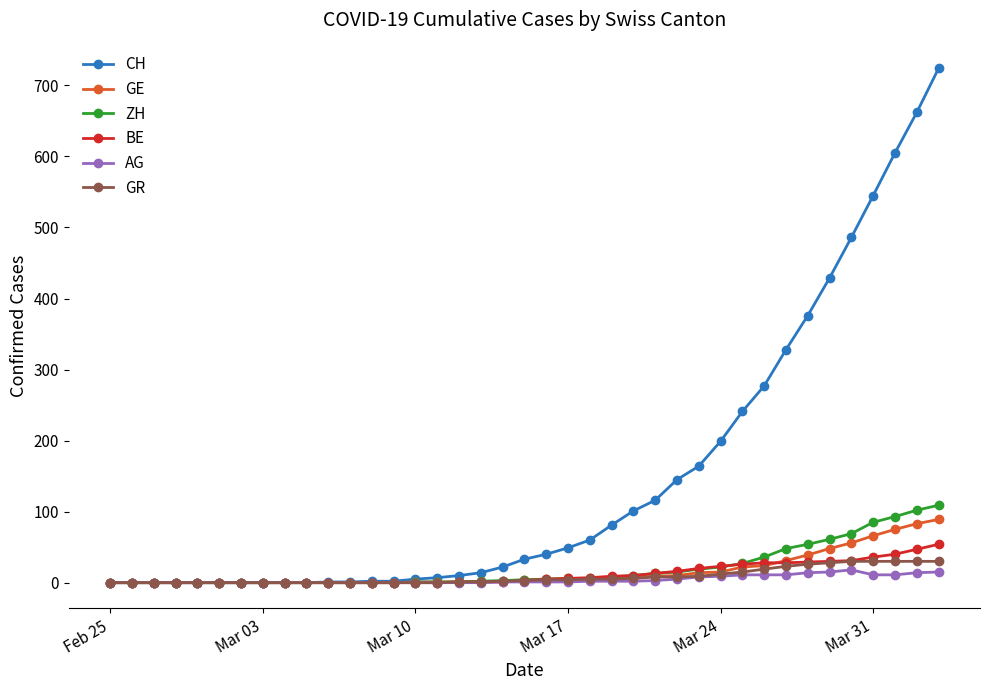

Which series has the largest total across all categories?

CH